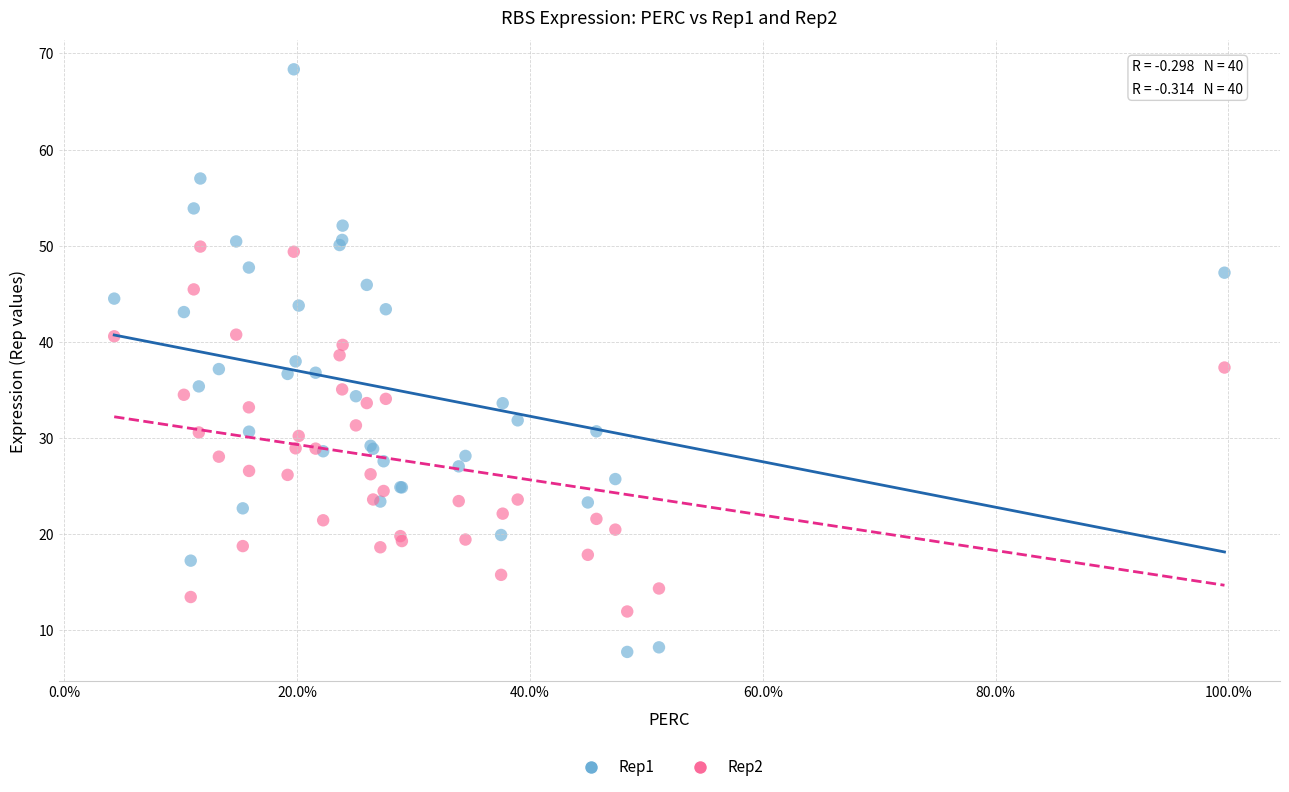

What is the X range (max minus min) for the scatter plot?

1.0